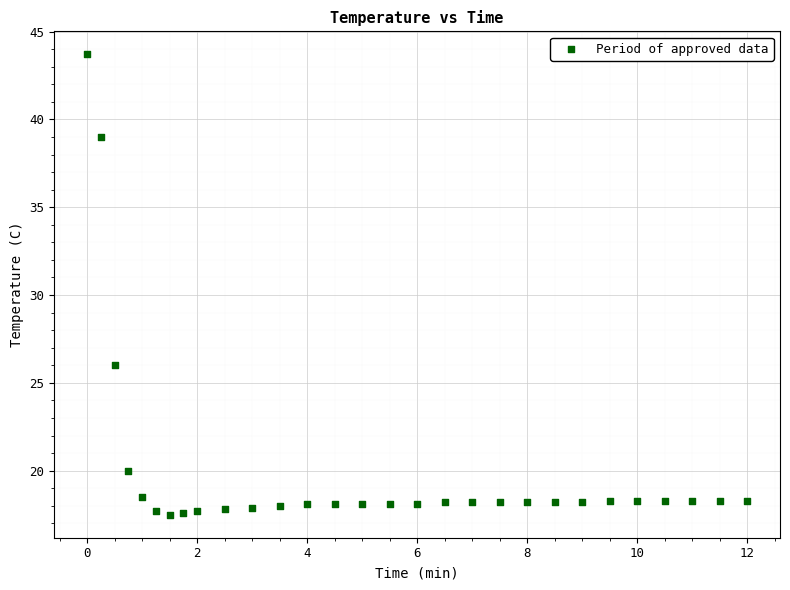

What is the range of X values (max minus min)?

12.0